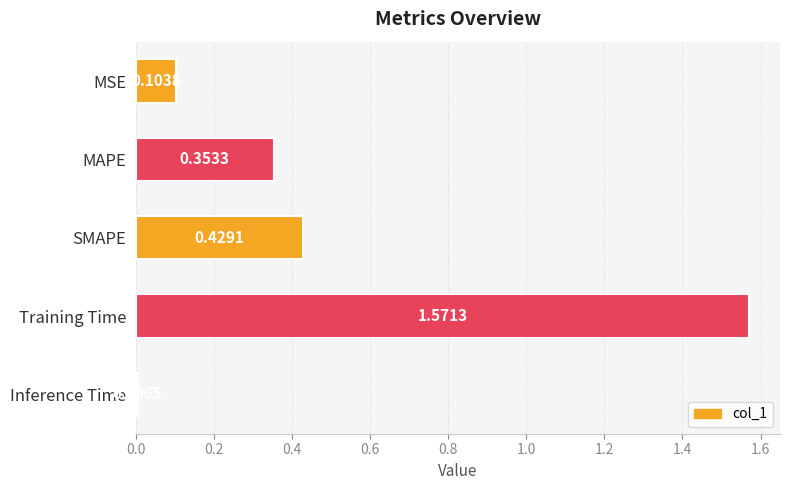

What is the change in value from SMAPE to Inference Time?

-0.4